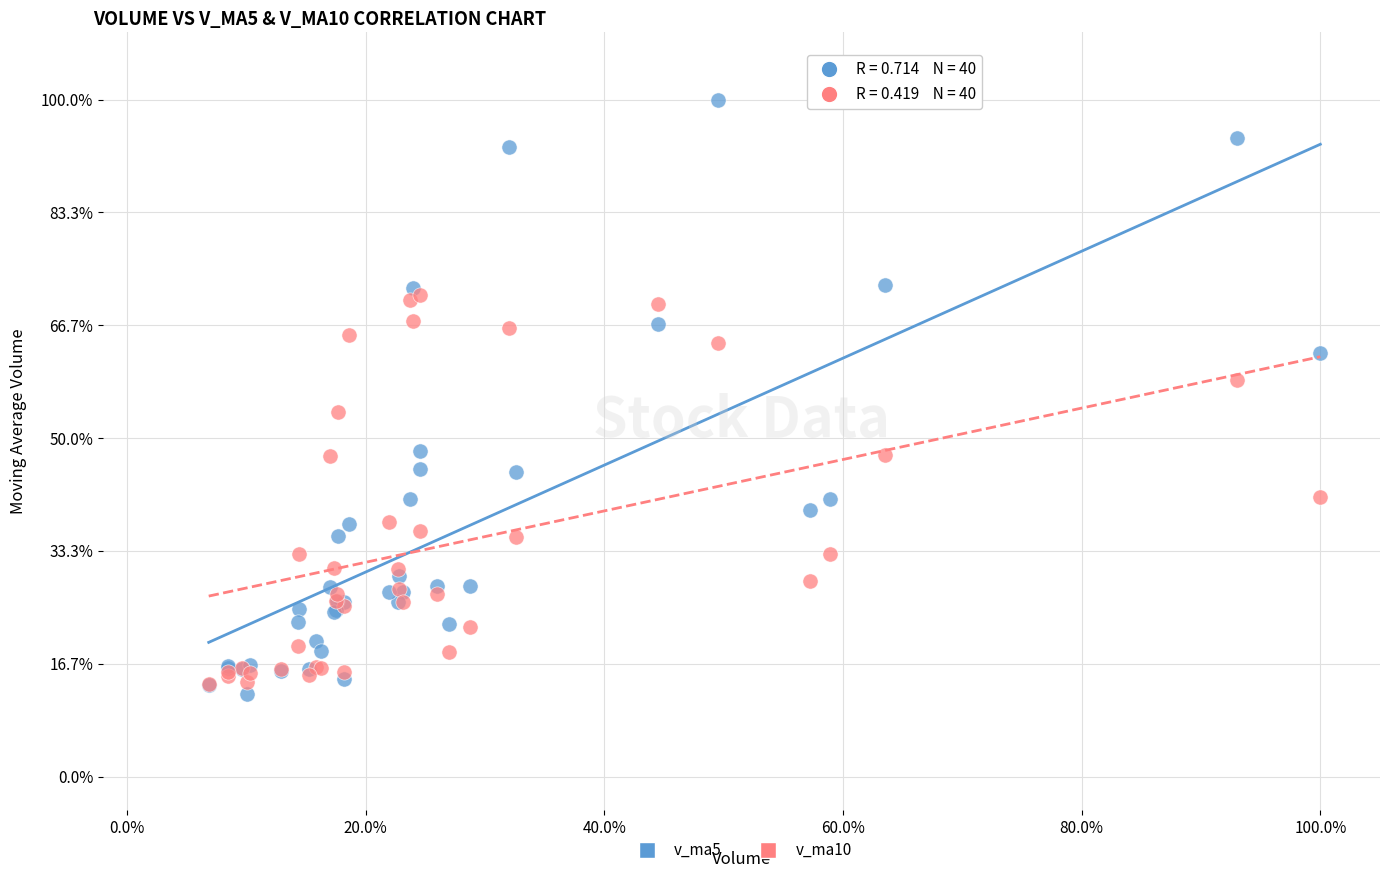

Which series reaches the maximum Y coordinate?

v_ma5